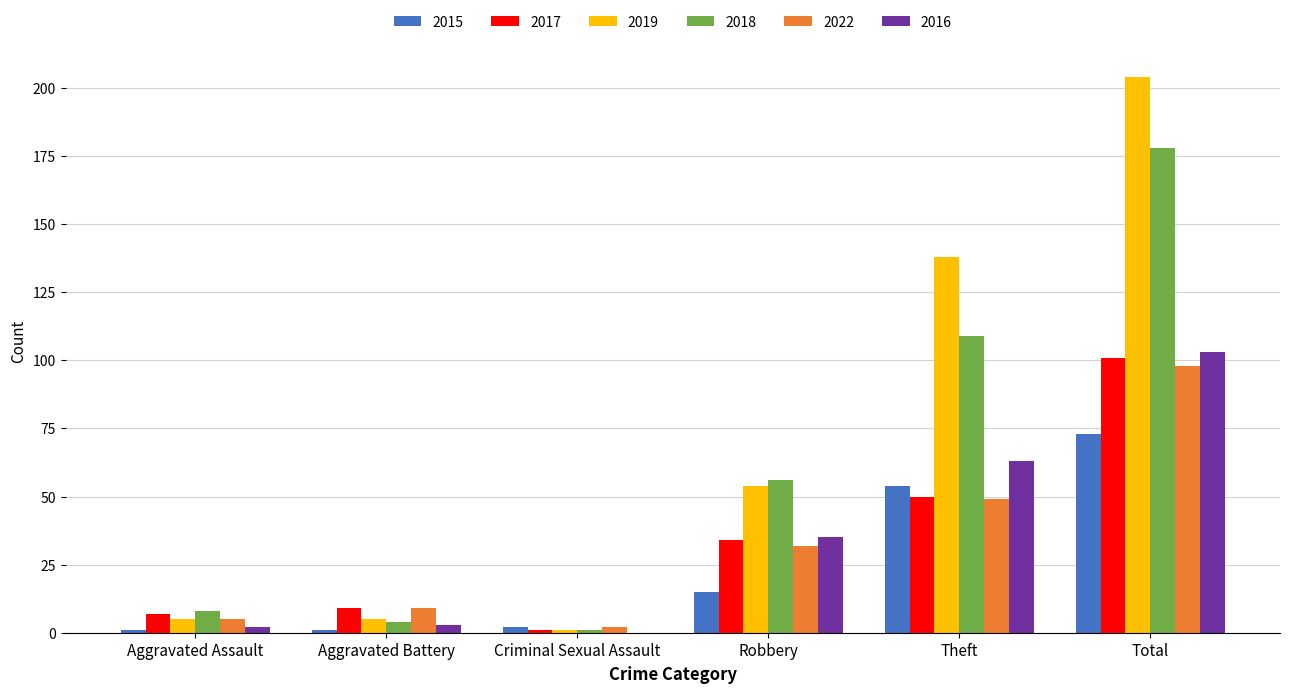

What is the greatest value displayed?

204